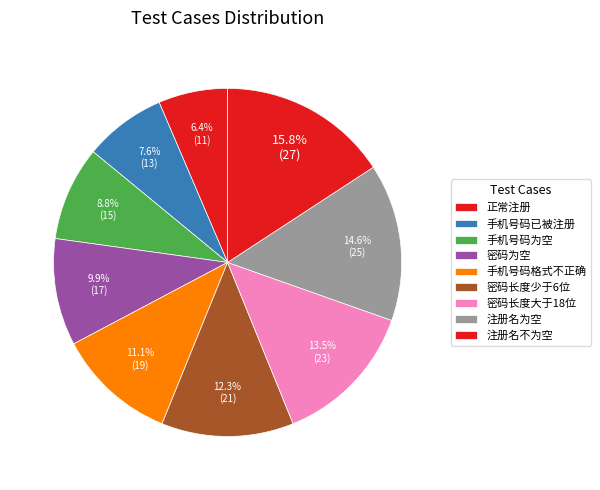

Which slice is the largest?

注册名不为空(post)